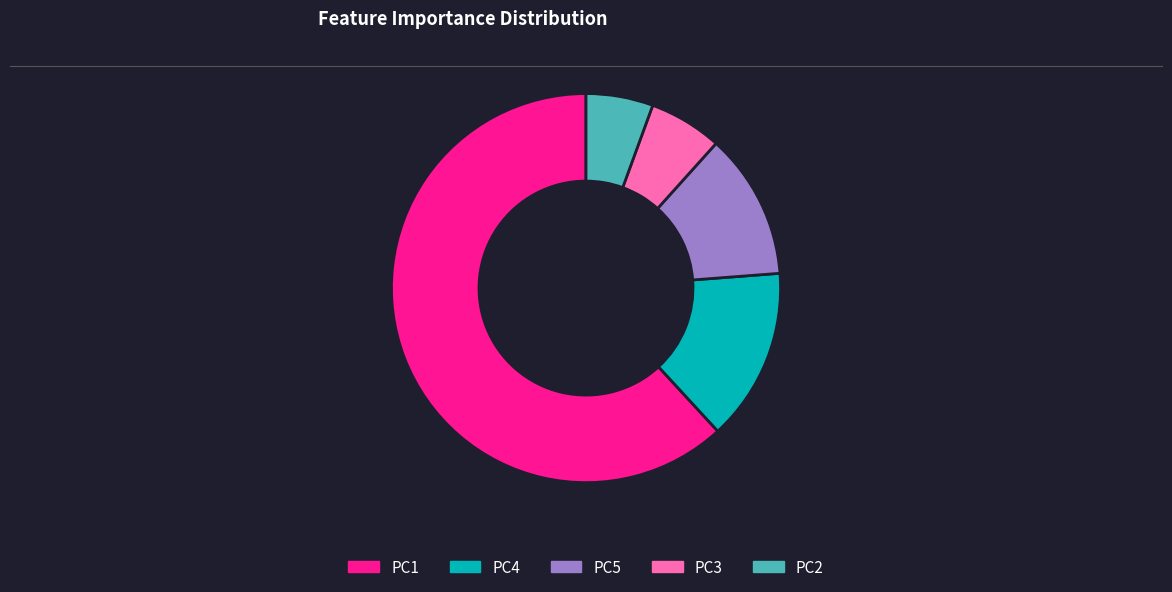

Is the sum of PC3 and PC5 greater than half?

No